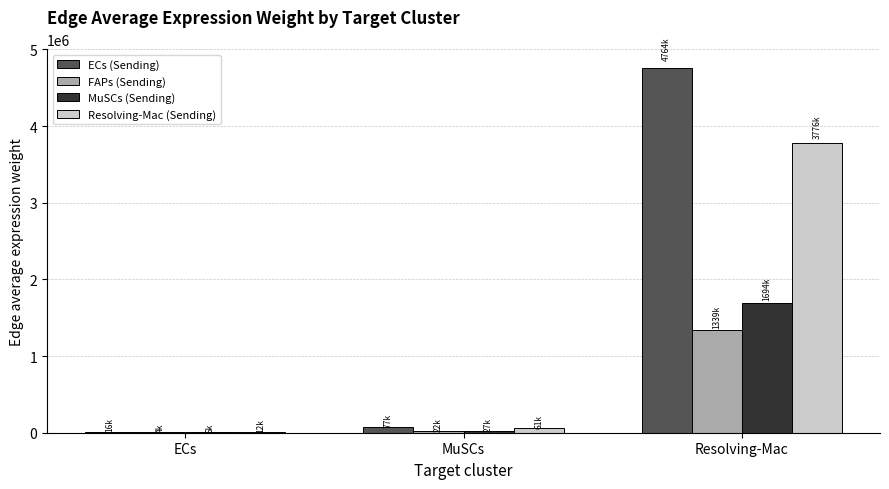

How many groups of bars are there?

3